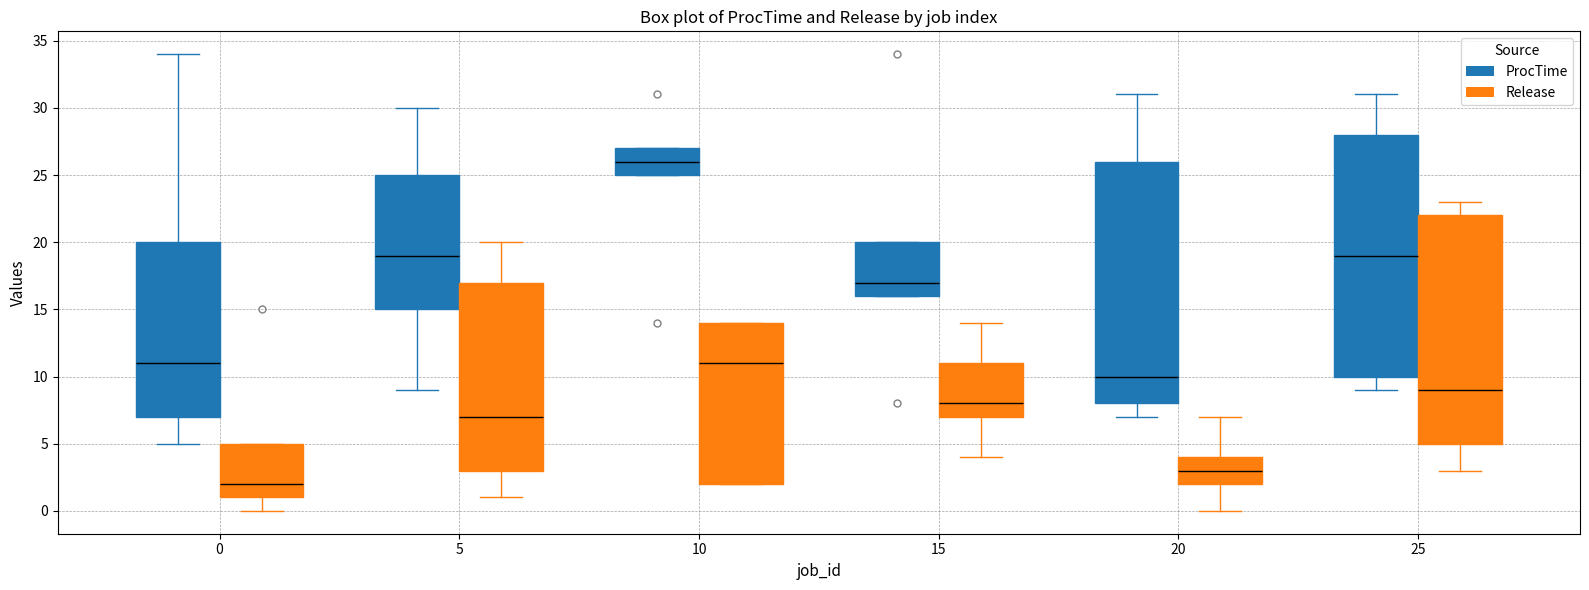

Which box has the lowest median line?

0 (Release)